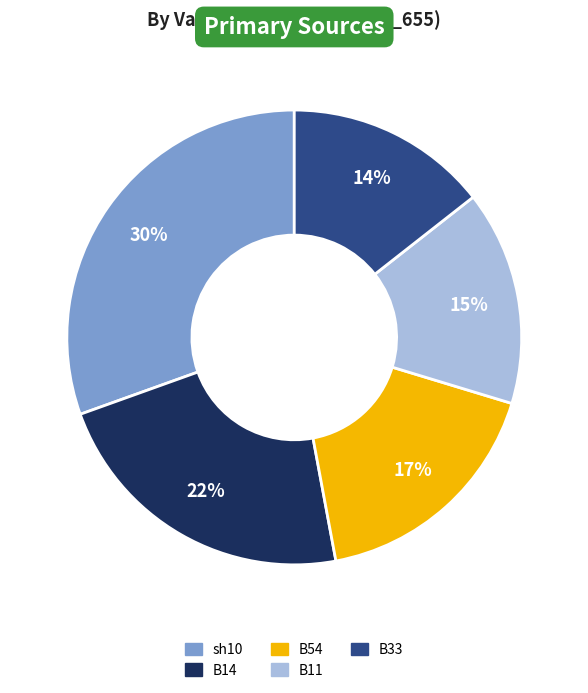

How many segments does this pie chart have?

5